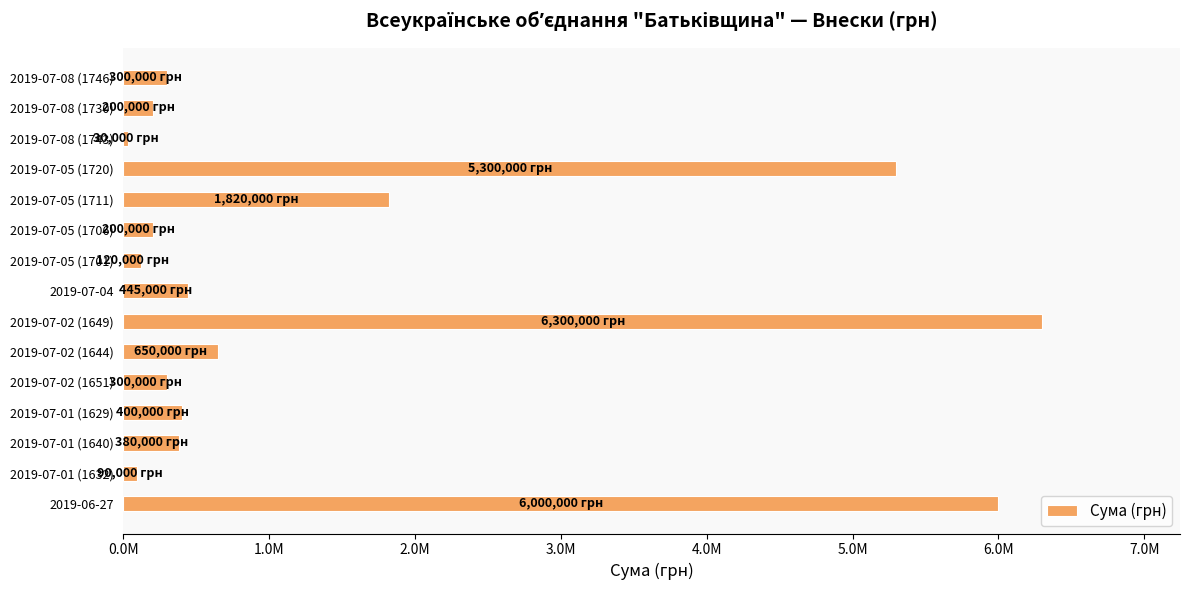

Does the chart contain any negative values?

No